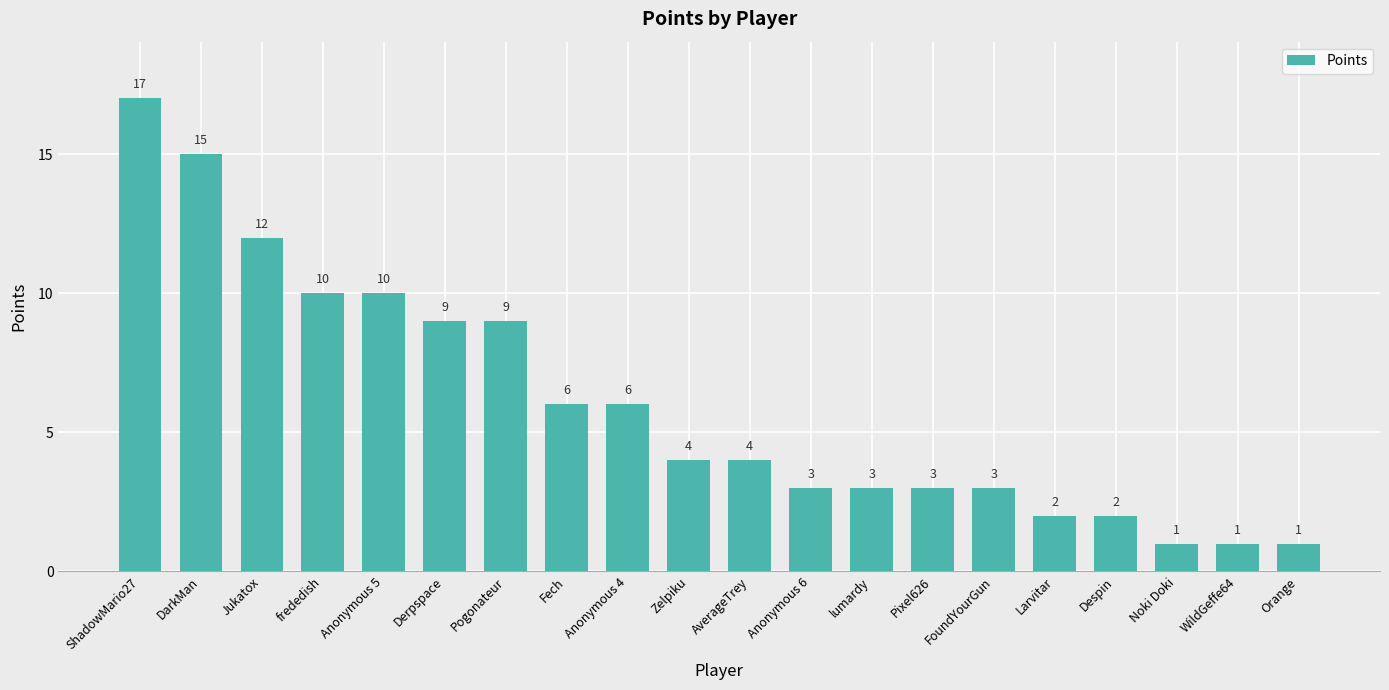

What is the difference between the maximum and second lowest values?

16